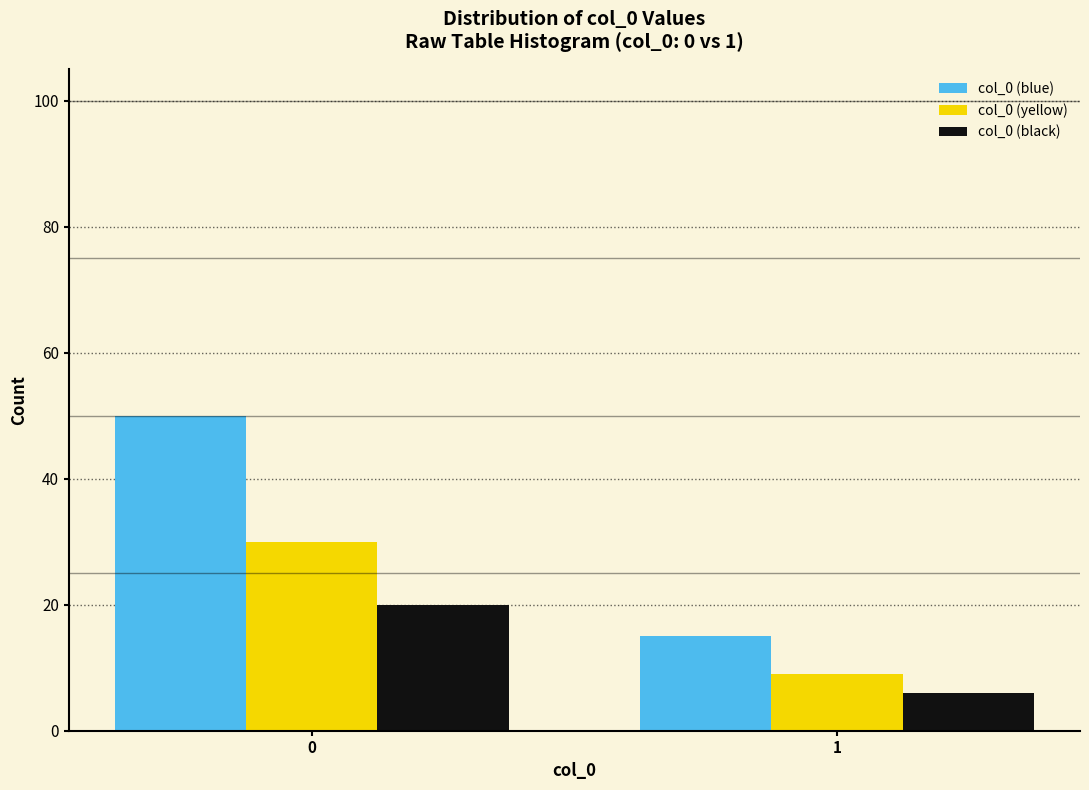

Reading left to right, extract all data points from this chart.

col_0 (blue): 50	15
col_0 (yellow): 30	9
col_0 (black): 20	6